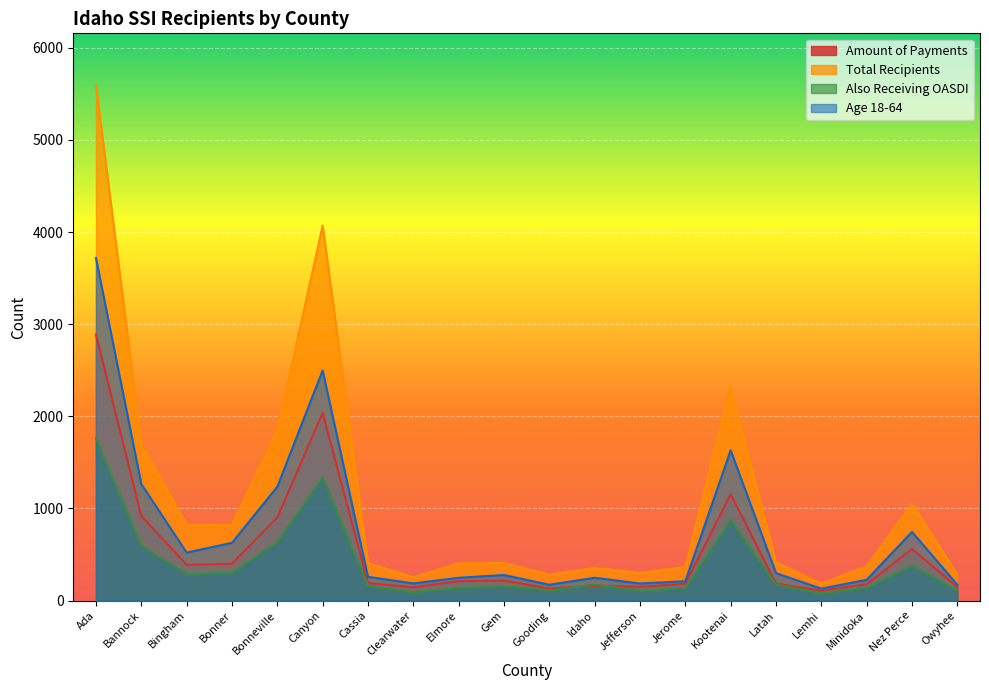

True or false: Also Receiving OASDI has a value of 178 at Bonneville.

False